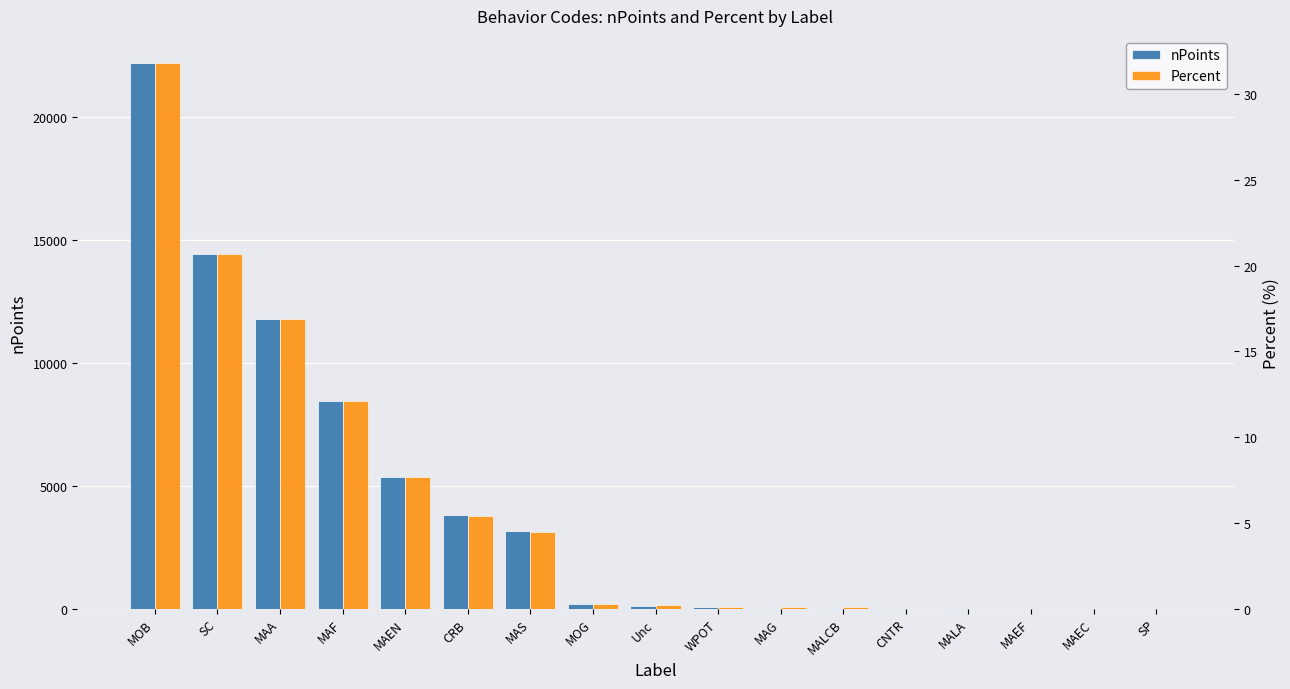

The nPoints series shows 16261.0 at MAA. True or false?

False